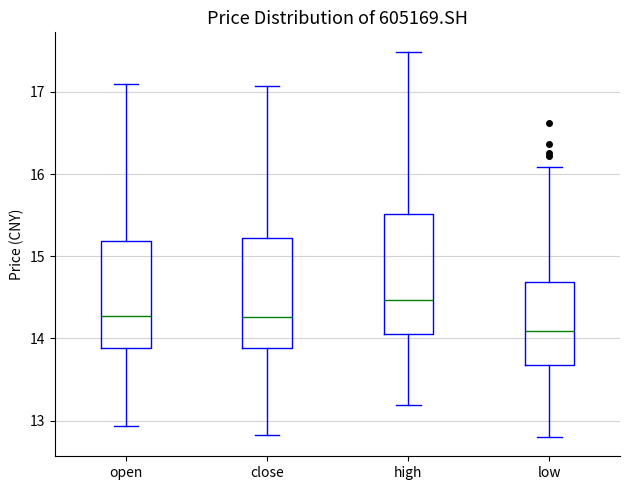

Reading left to right, read every box against the y-axis: the position of its median line, the range the box covers, and the ends of its whiskers. The values are not printed on the chart, so give them approximately, as read against the axis.

open: median 14.3, box 13.9 to 15.2, whiskers 12.9 to 17.1
close: median 14.3, box 13.9 to 15.2, whiskers 12.8 to 17.1
high: median 14.5, box 14.1 to 15.5, whiskers 13.2 to 17.5
low: median 14.1, box 13.7 to 14.7, whiskers 12.8 to 16.1